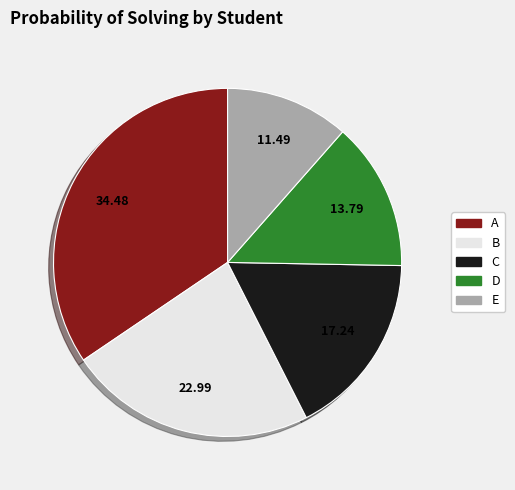

Which category has the biggest portion of the pie?

A